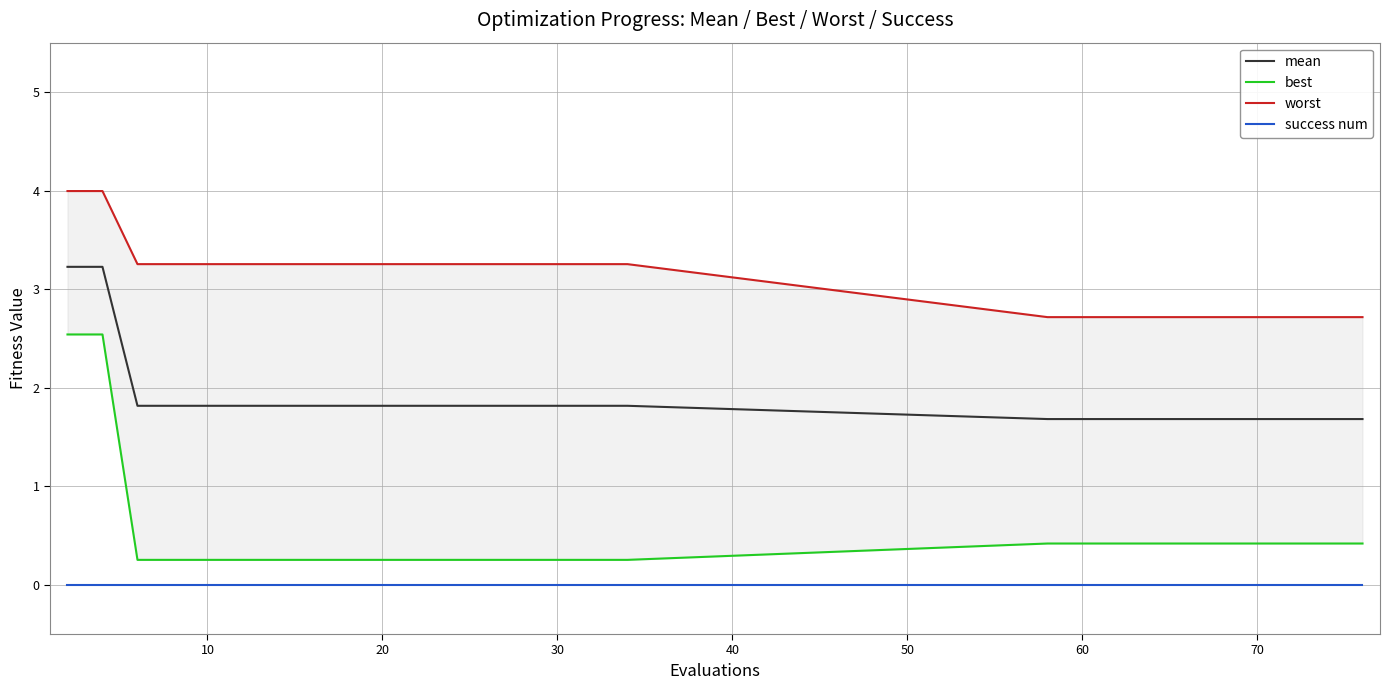

True or false: success num and mean intersect in this chart.

False